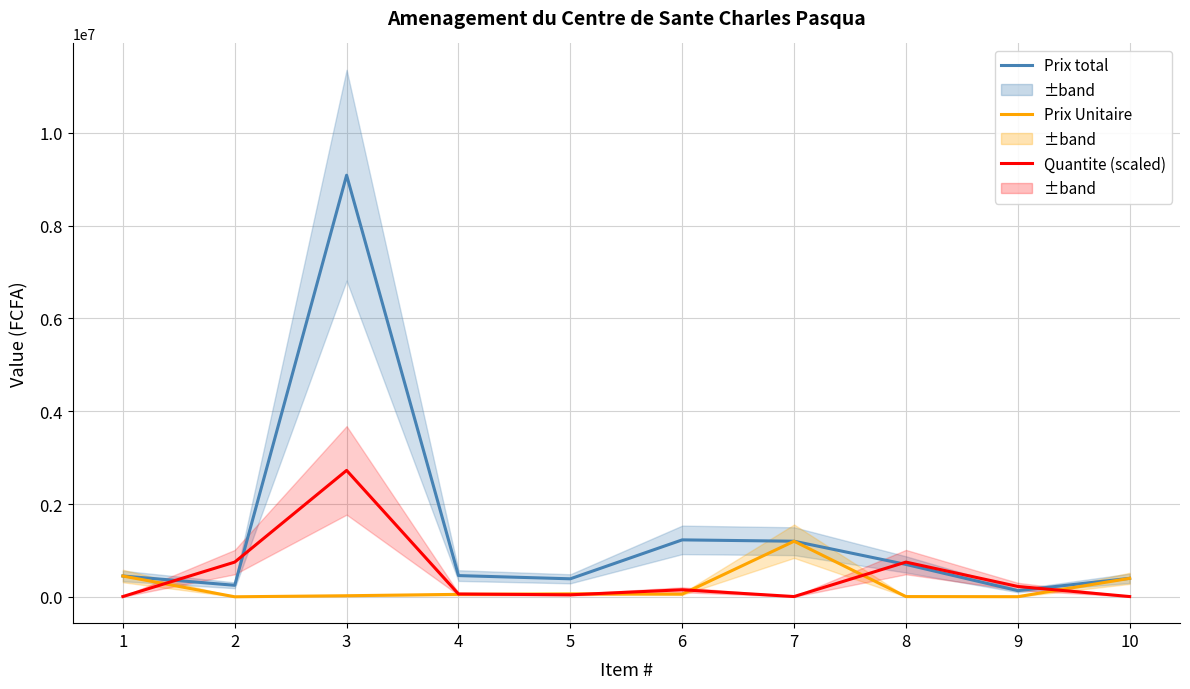

How many values in the Prix total series are below 459250?

5